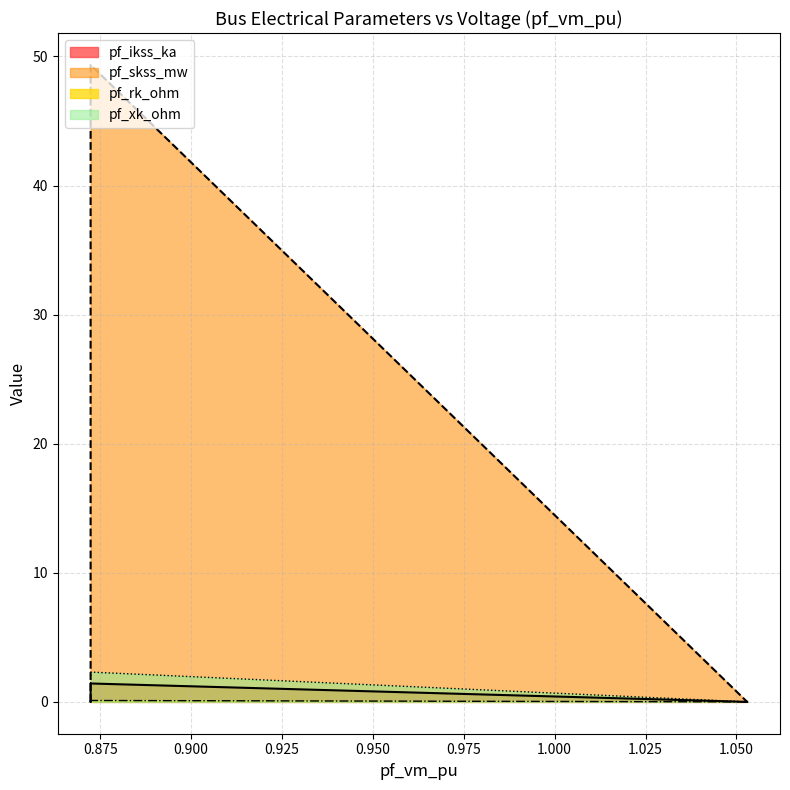

At which category is the sum across all series the highest?

0.8723446855789763